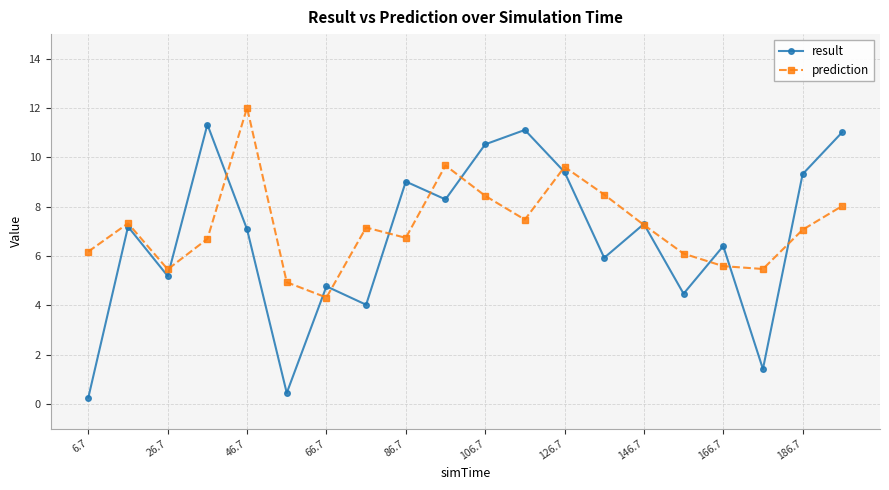

In prediction, how many points are lower than both neighbors (excluding endpoints)?

5